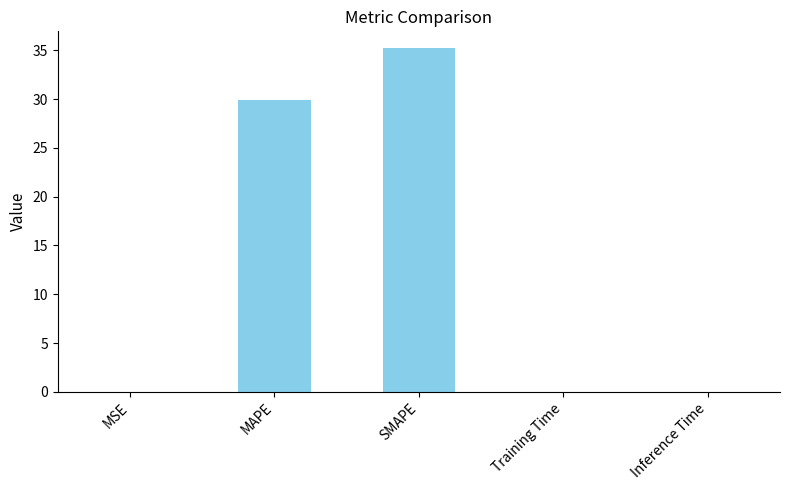

The value at MSE is 0.0. True or false?

True